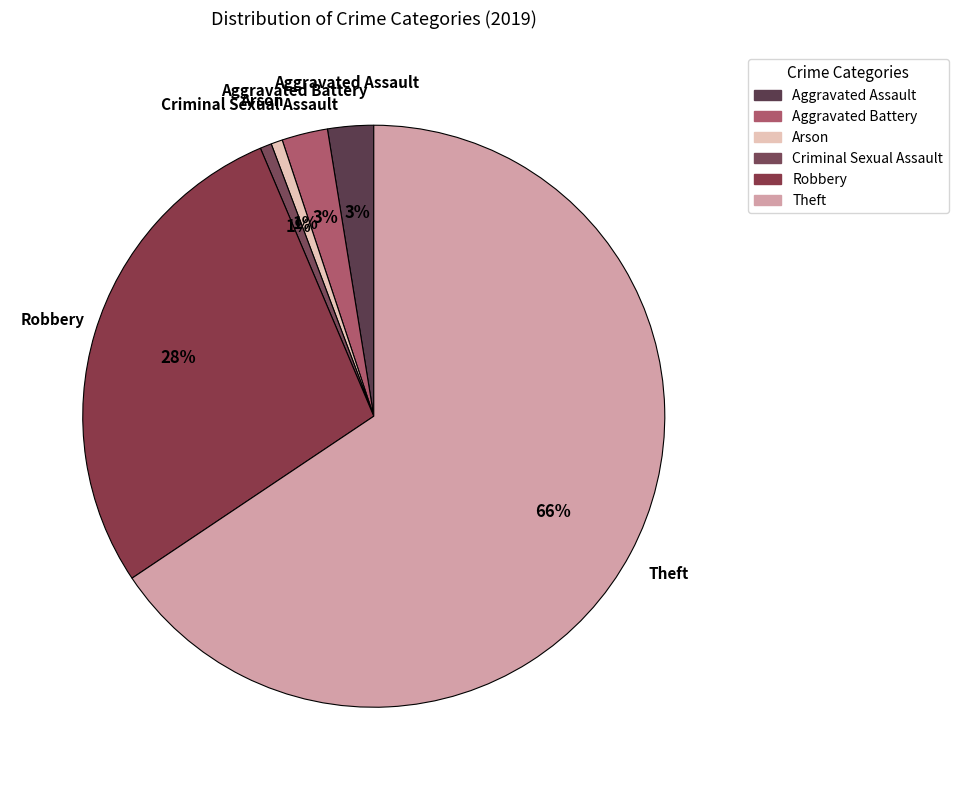

Which slice represents more than half of the pie?

Theft